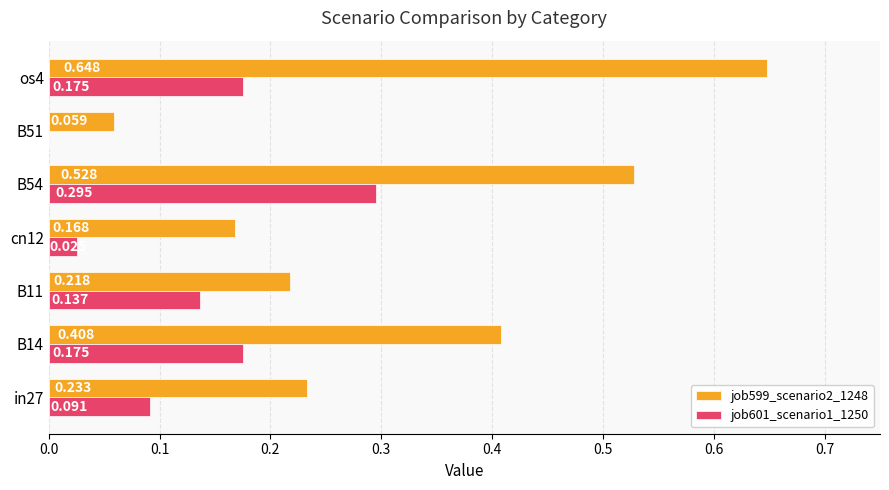

Is the value of job601_scenario1_1250 at in27 greater than the value of job599_scenario2_1248 at B51?

Yes